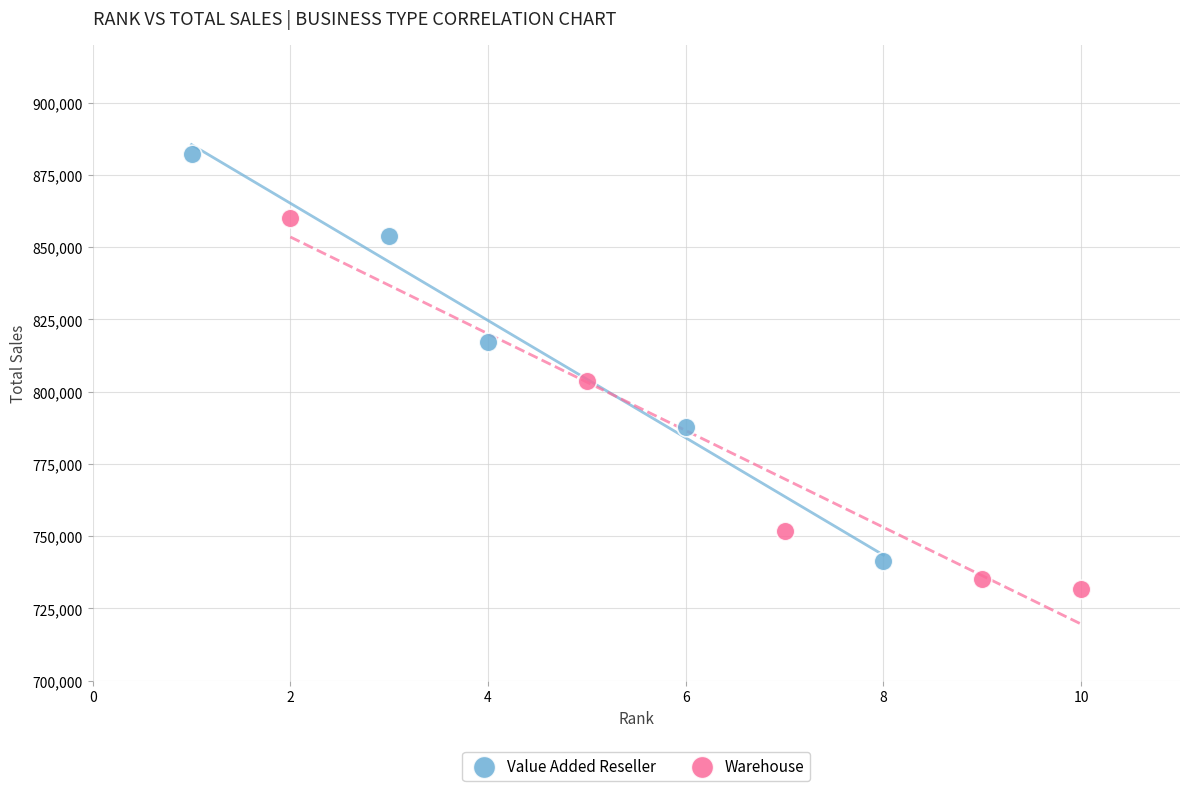

Which series has the widest spread of Y values?

Value Added Reseller